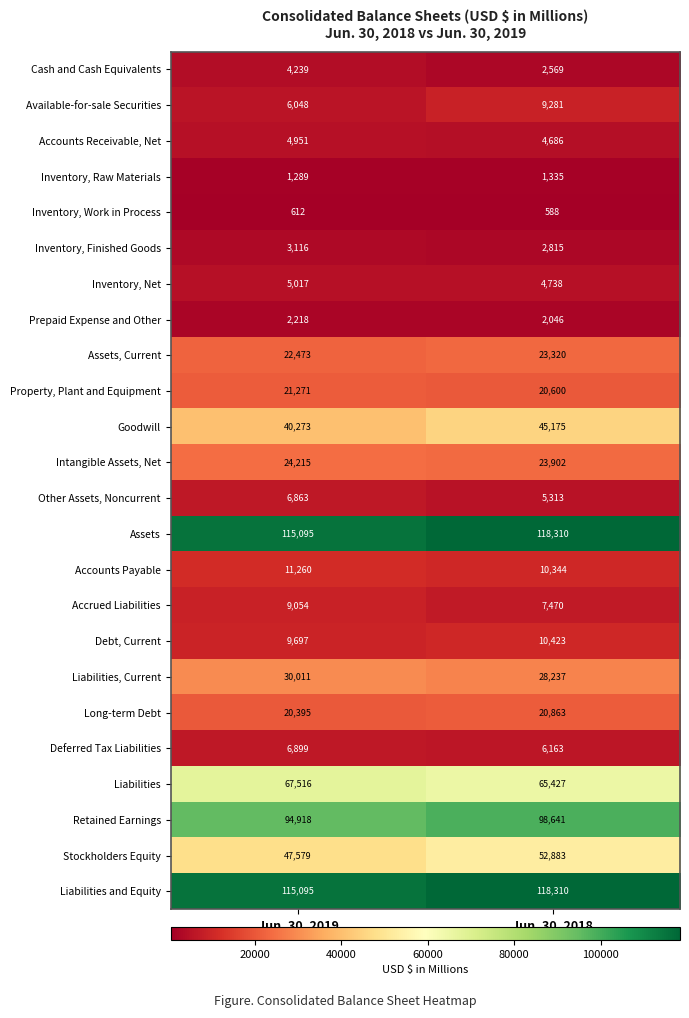

Rank the categories by Retained Earnings value from lowest to highest.

Jun. 30, 2019, Jun. 30, 2018